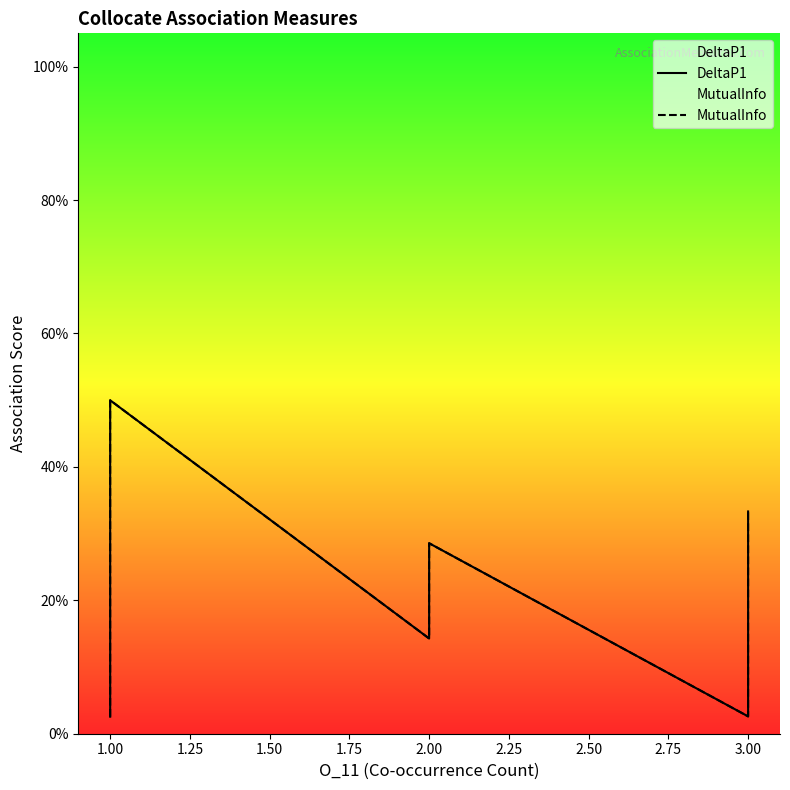

What is the difference between the second highest and second lowest values in the DeltaP1 series?

0.3